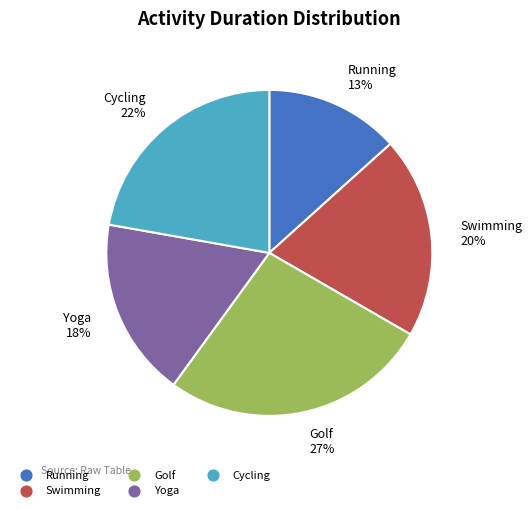

Is there a majority slice in this chart?

No